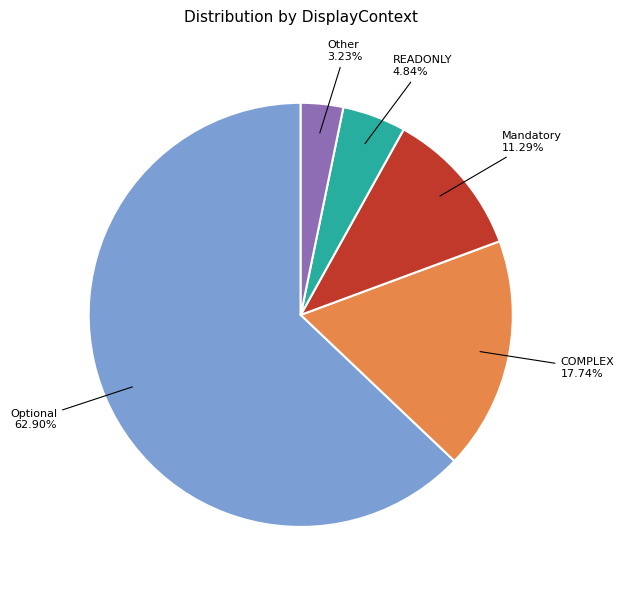

Which has a higher value, READONLY or Mandatory?

Mandatory